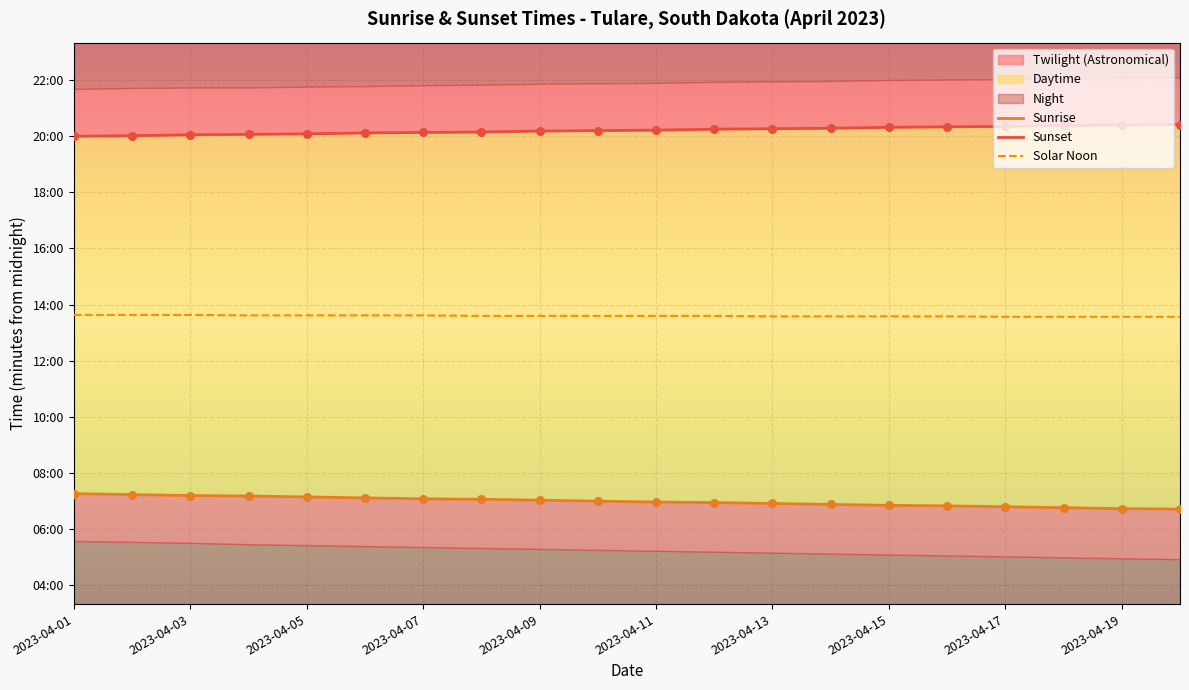

At which category is the sum across all series the highest?

2023-04-01